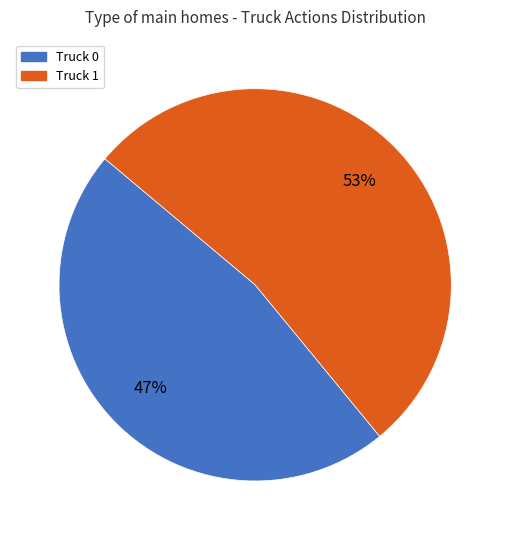

What is the ratio of the value at Truck 1 to the value at Truck 0?

1.1